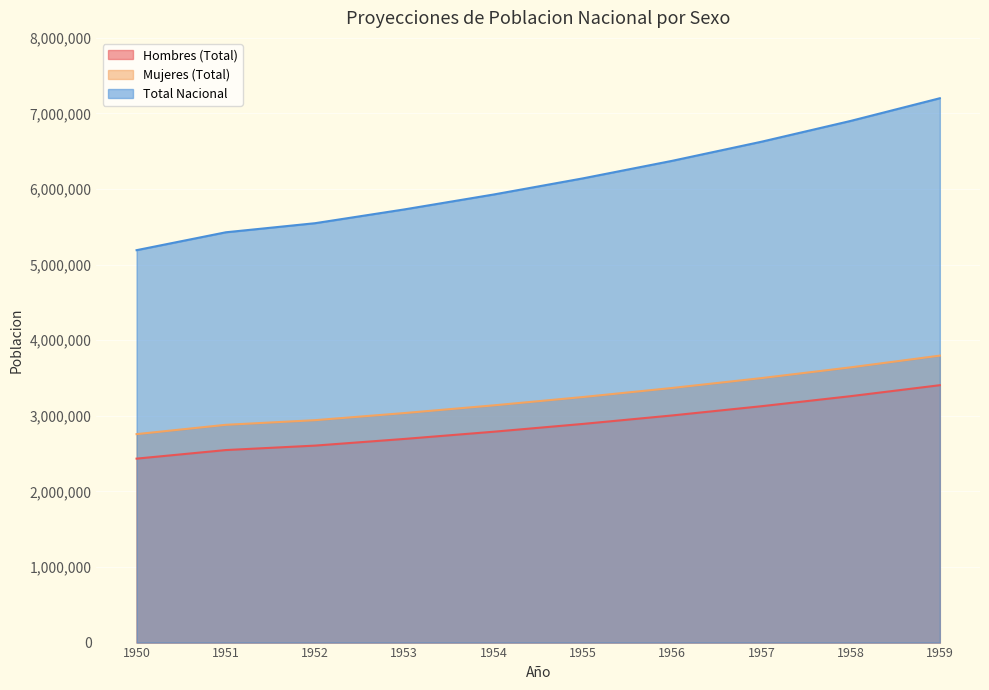

Reading right to left, transcribe all the data shown in this chart.

Hombres (Total): 3405189	3260045	3126987	3004926	2892801	2789570	2694258	2606011	2547085	2433730
Mujeres (Total): 3796467	3641205	3498898	3368392	3248559	3138293	3036541	2942391	2881055	2757803
Total Nacional: 7201656	6901250	6625885	6373318	6141360	5927863	5730799	5548402	5428140	5191533